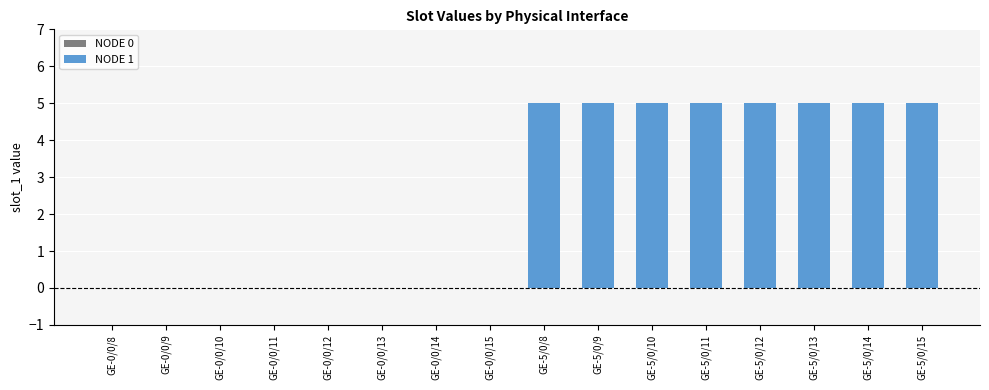

Reading left to right, what are all the values shown in this chart?

GE-0/0/8=0	GE-0/0/9=0	GE-0/0/10=0	GE-0/0/11=0	GE-0/0/12=0	GE-0/0/13=0	GE-0/0/14=0	GE-0/0/15=0	GE-5/0/8=5	GE-5/0/9=5	GE-5/0/10=5	GE-5/0/11=5	GE-5/0/12=5	GE-5/0/13=5	GE-5/0/14=5	GE-5/0/15=5